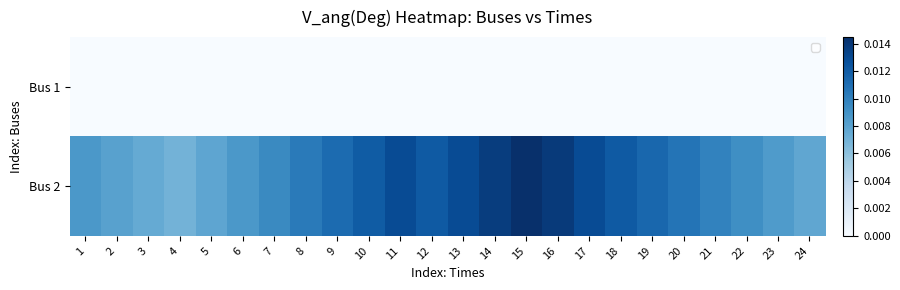

List the series in order of their overall mean, highest first.

Bus 2, Bus 1